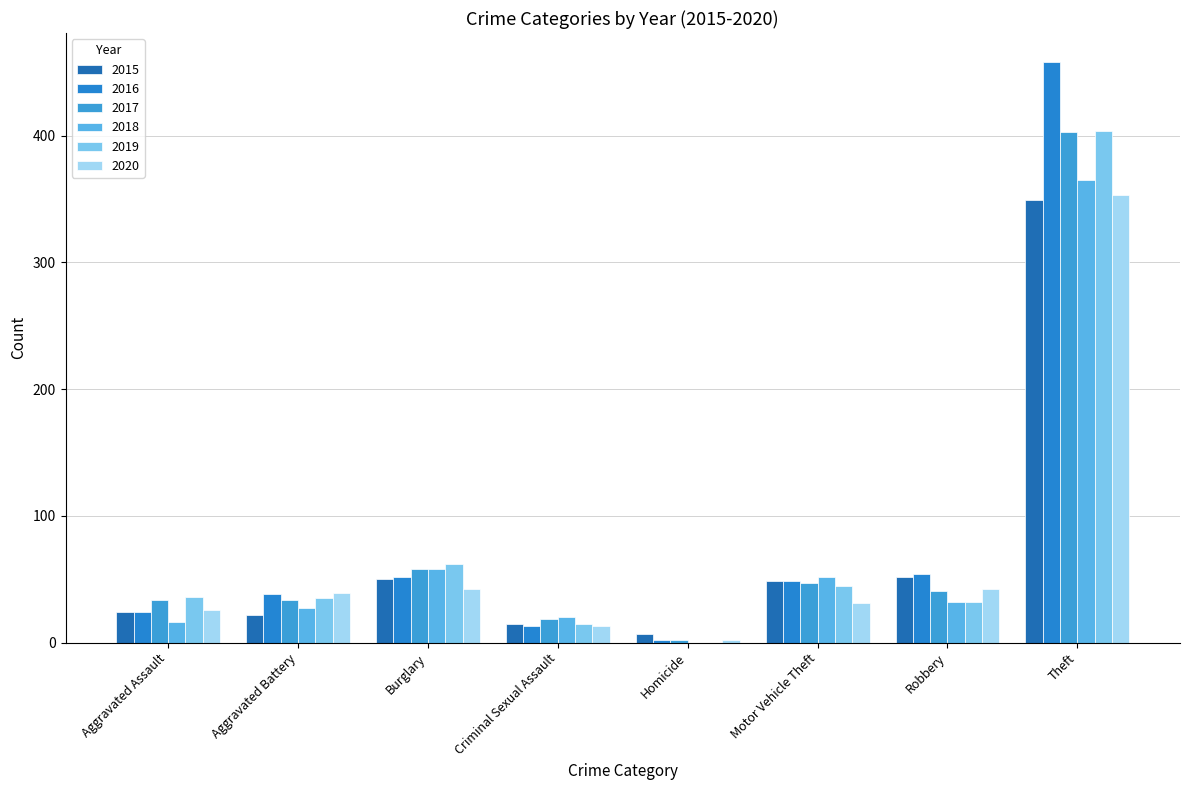

Is the value of 2015 at Motor Vehicle Theft greater than the value of 2017 at Burglary?

No